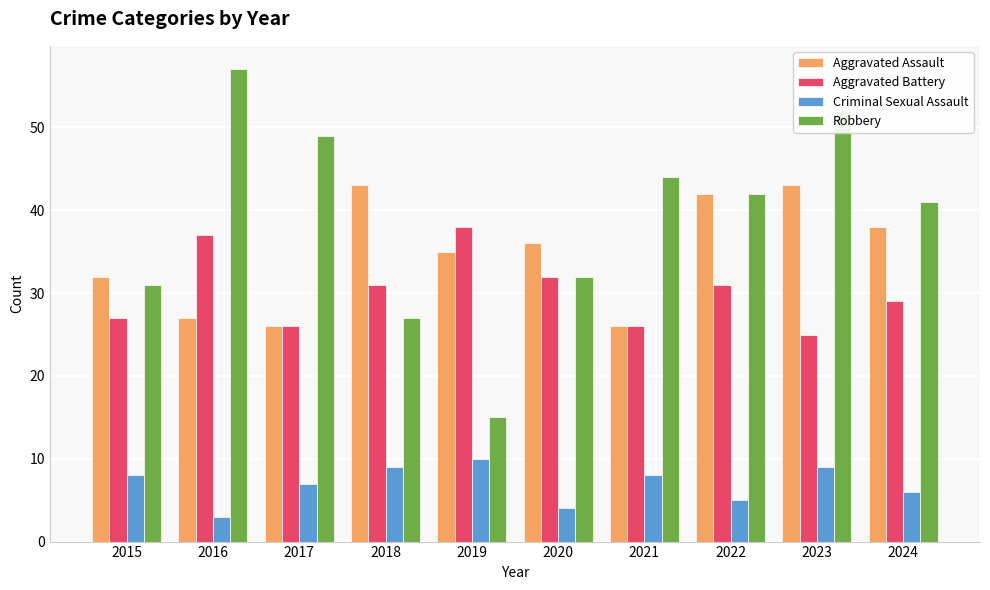

What is the average value of the Aggravated Battery series?

30